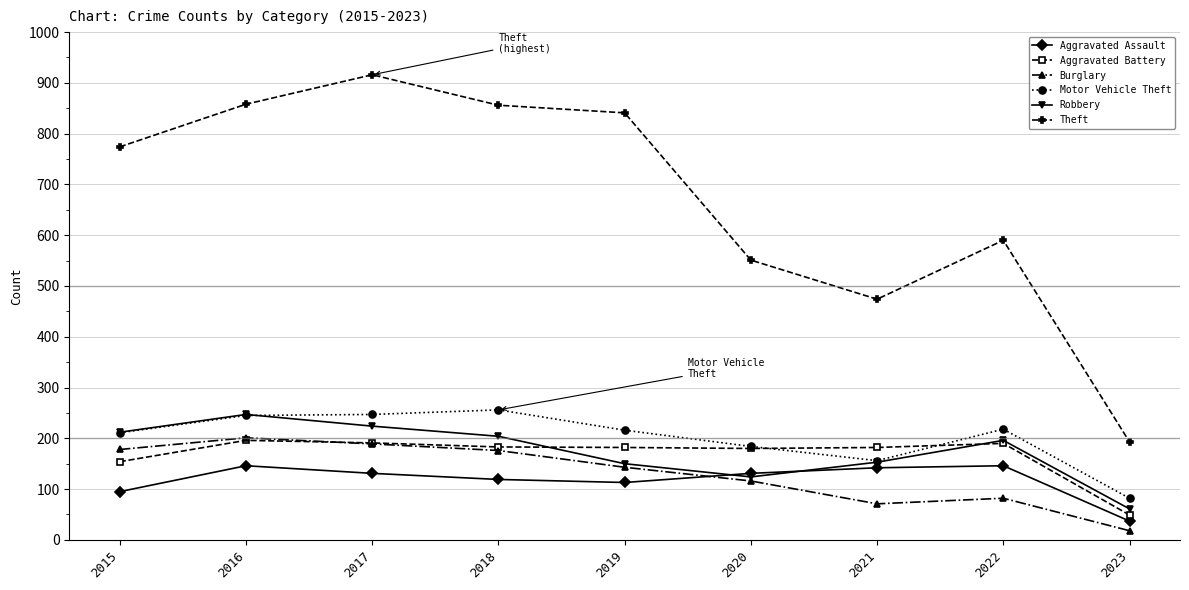

Is it true that Theft equals 193 at 2023?

True